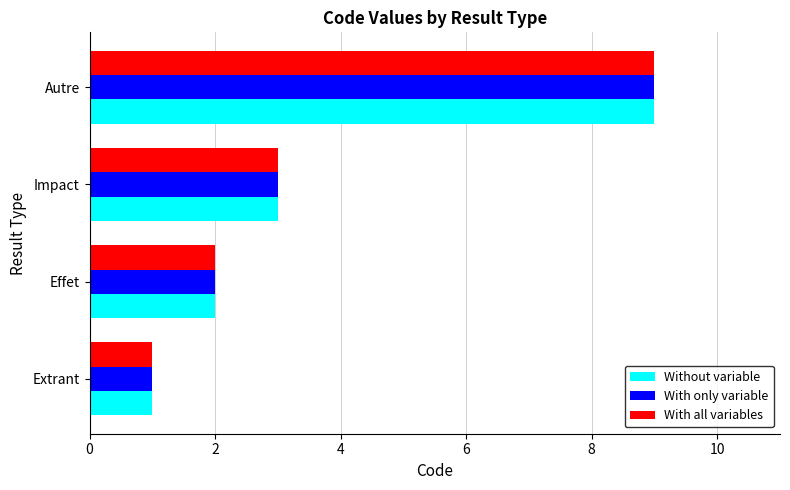

Count the number of categories in the chart.

4